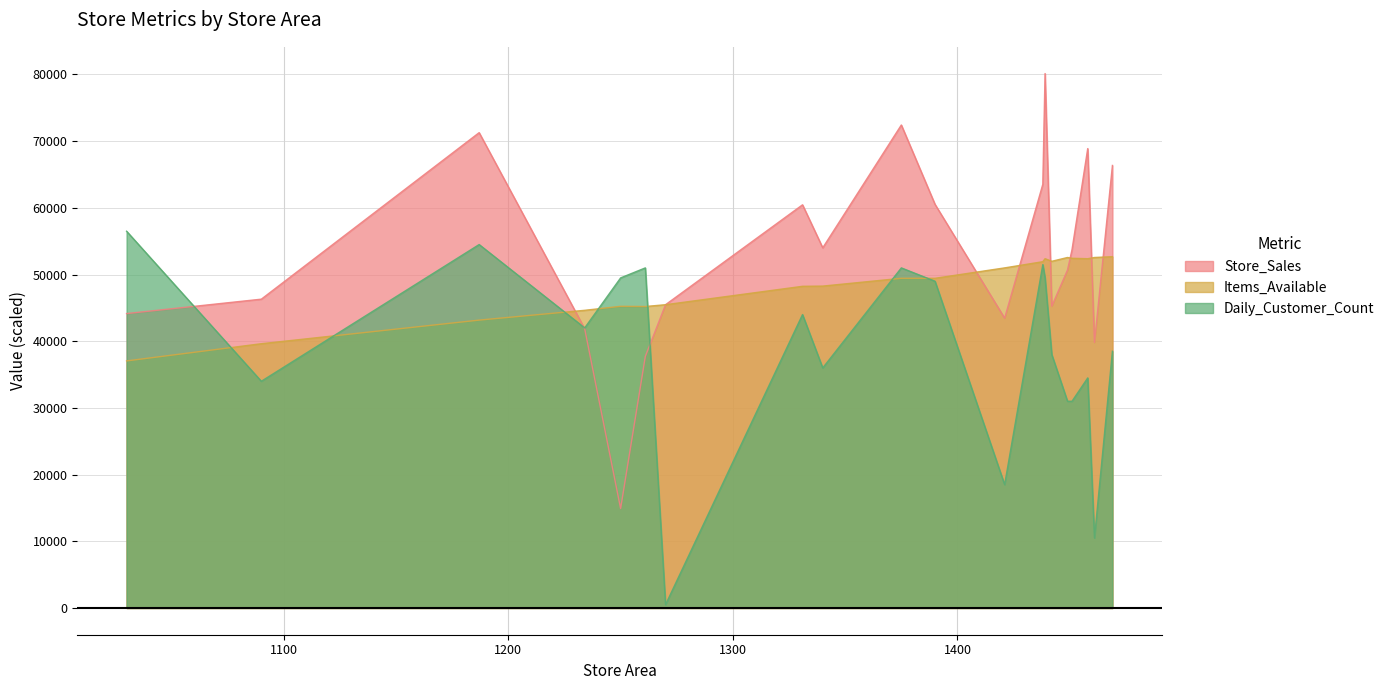

How many distinct data groups are displayed?

3